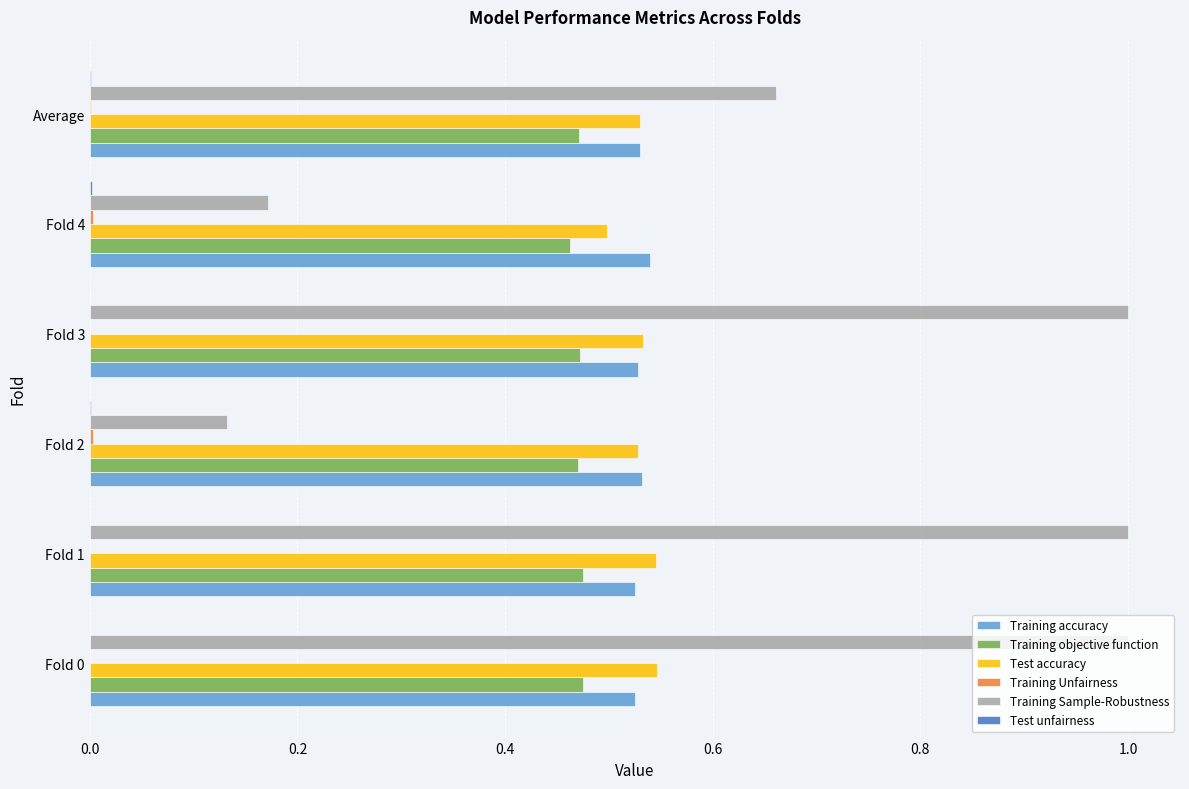

What is the maximum value shown in the chart?

1.0